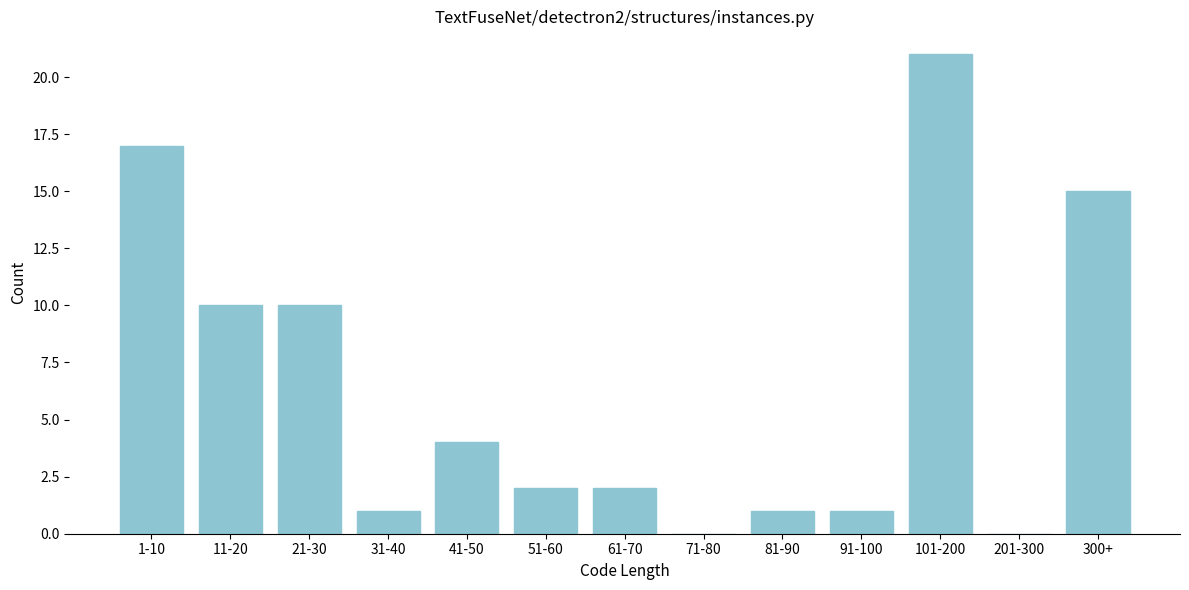

Reading left to right, list all the values displayed in this chart.

1-10=17	11-20=10	21-30=10	31-40=1	41-50=4	51-60=2	61-70=2	71-80=0	81-90=1	91-100=1	101-200=21	201-300=0	300+=15